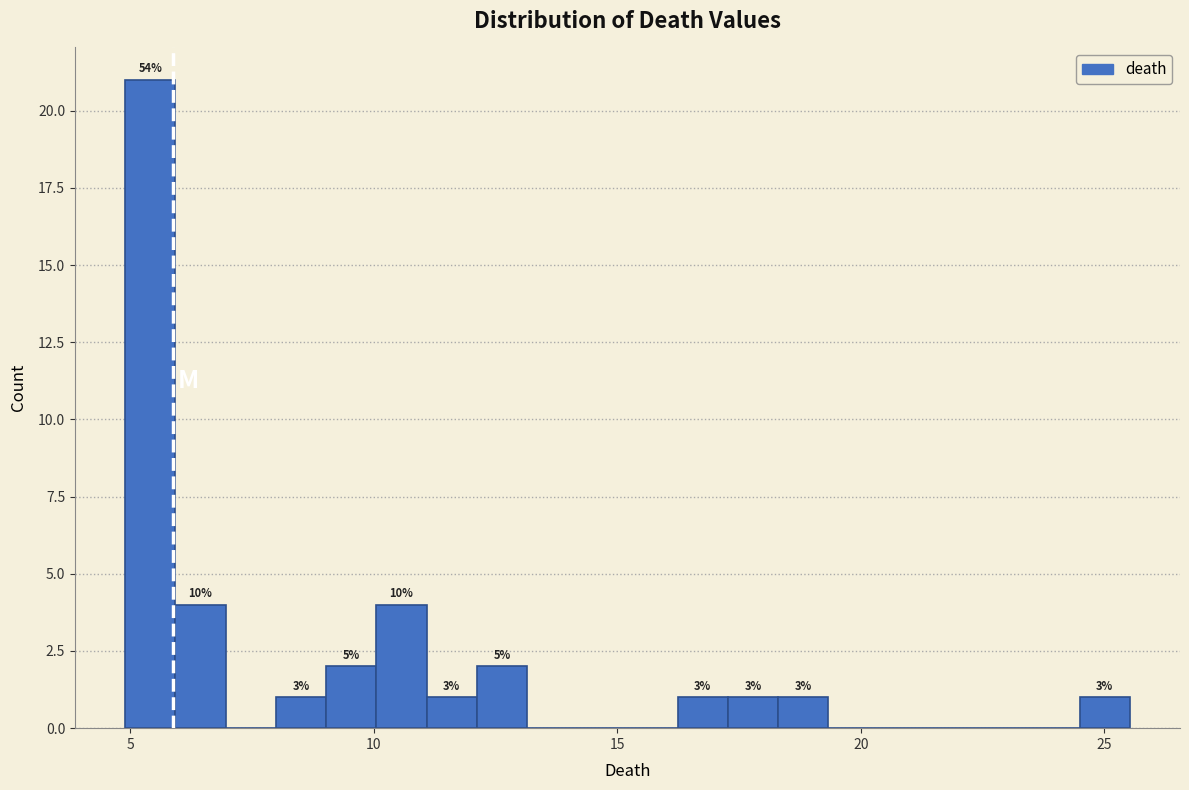

Read against the x-axis, roughly where is the centre of the tallest bar?

5.5